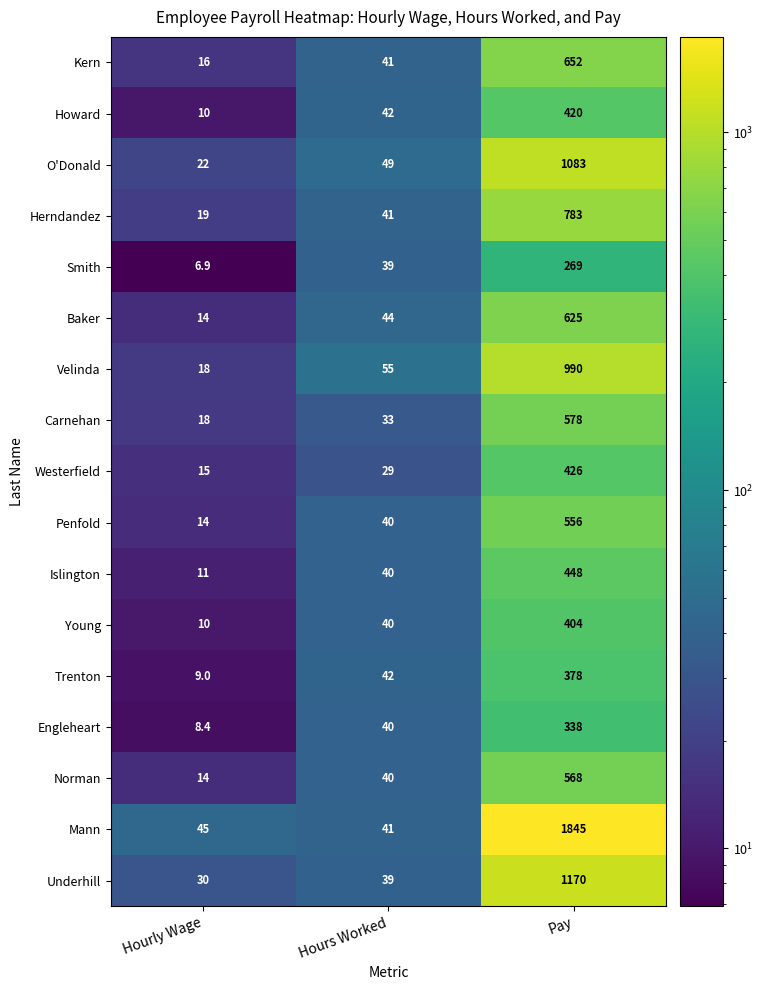

How many data points in Baker are less than 44?

1